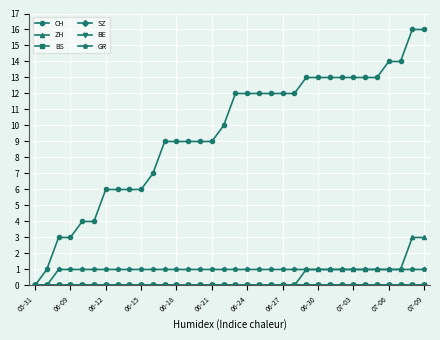

Does the chart have visible grid lines?

Yes